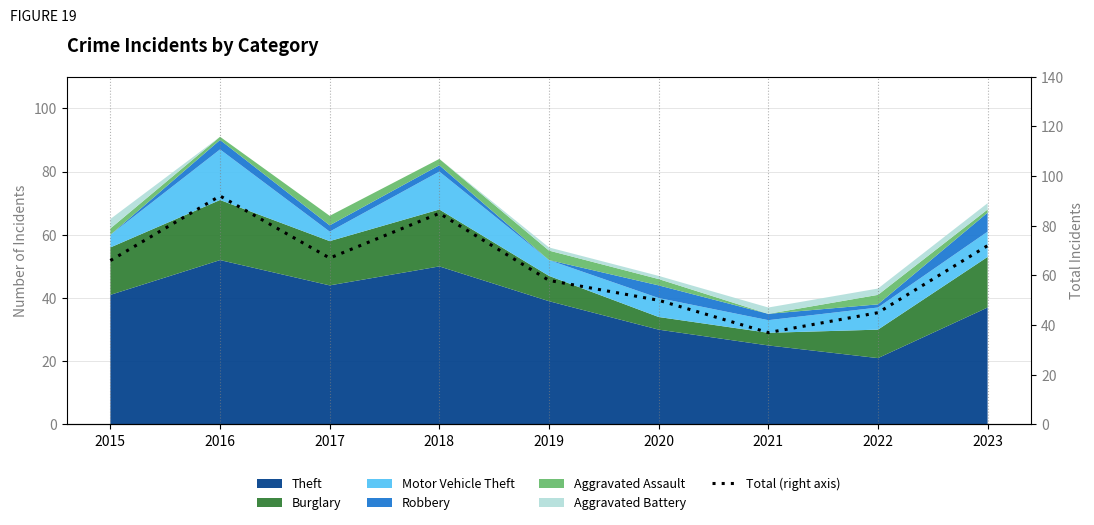

Where does the data first go above 66?

2016